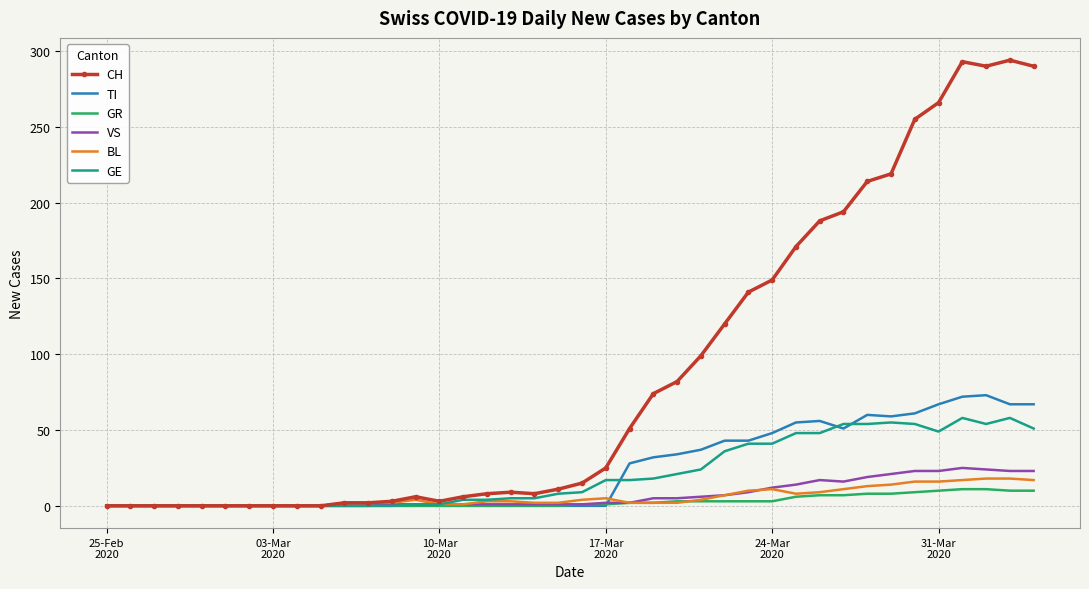

Which series has the widest spread of values?

CH